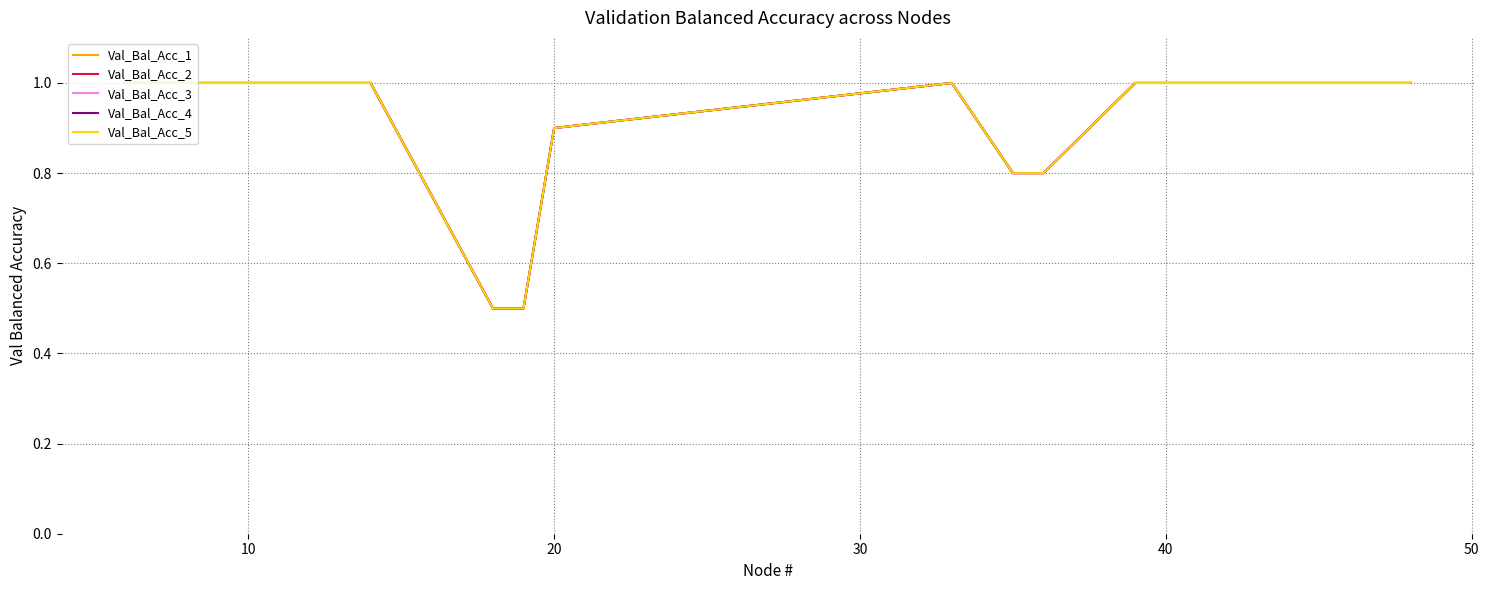

What is the difference between the maximum and minimum values in the Val_Bal_Acc_1 series?

0.5